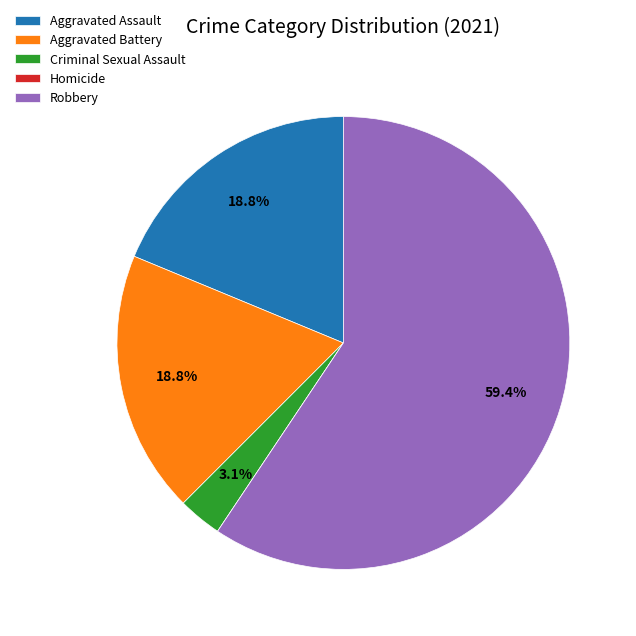

What is the ratio of the value at Aggravated Battery to the value at Aggravated Assault?

1.0